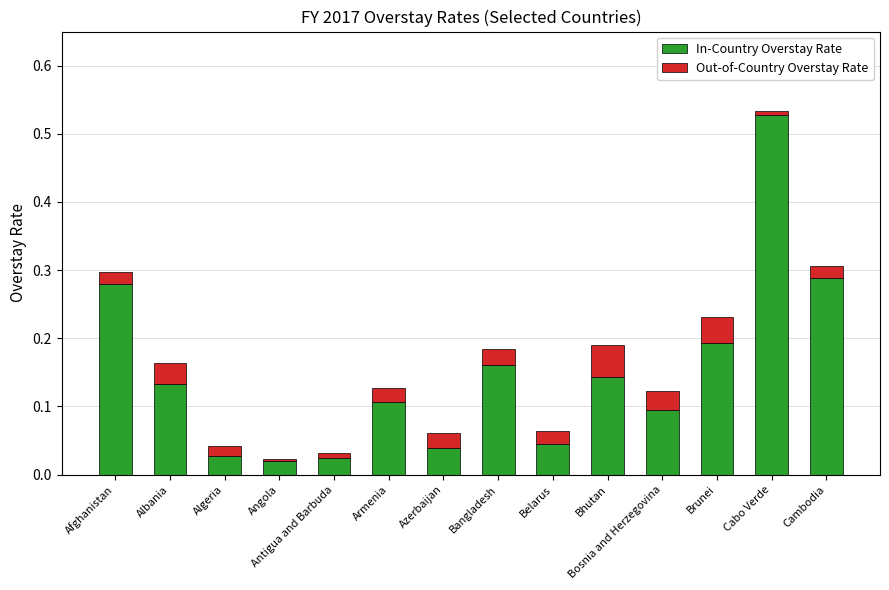

Are the bars grouped side by side (vs. stacked)?

No